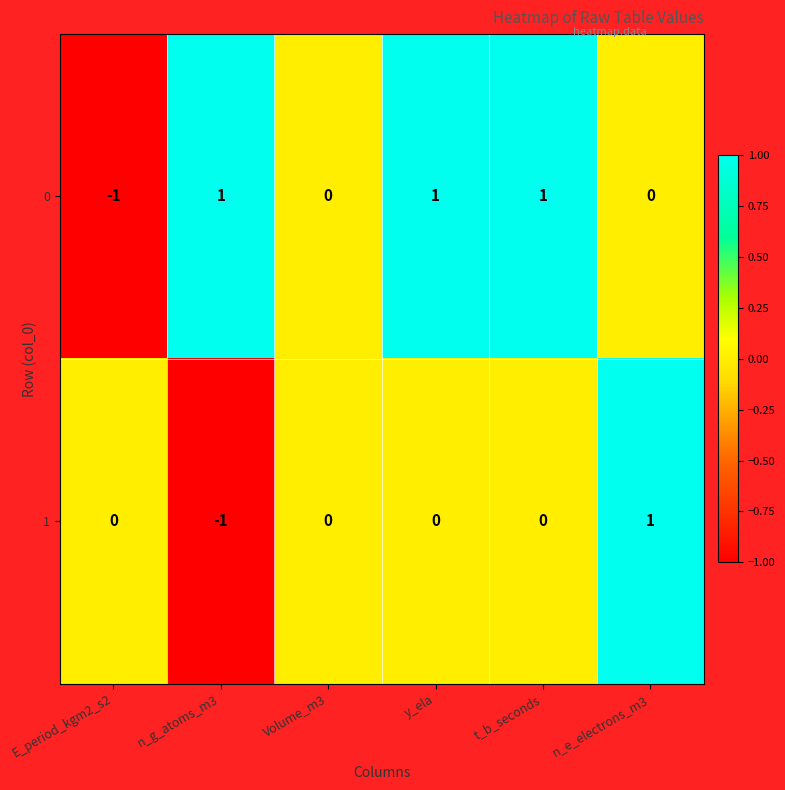

Is it true that 1 equals 1 at t_b_seconds?

False